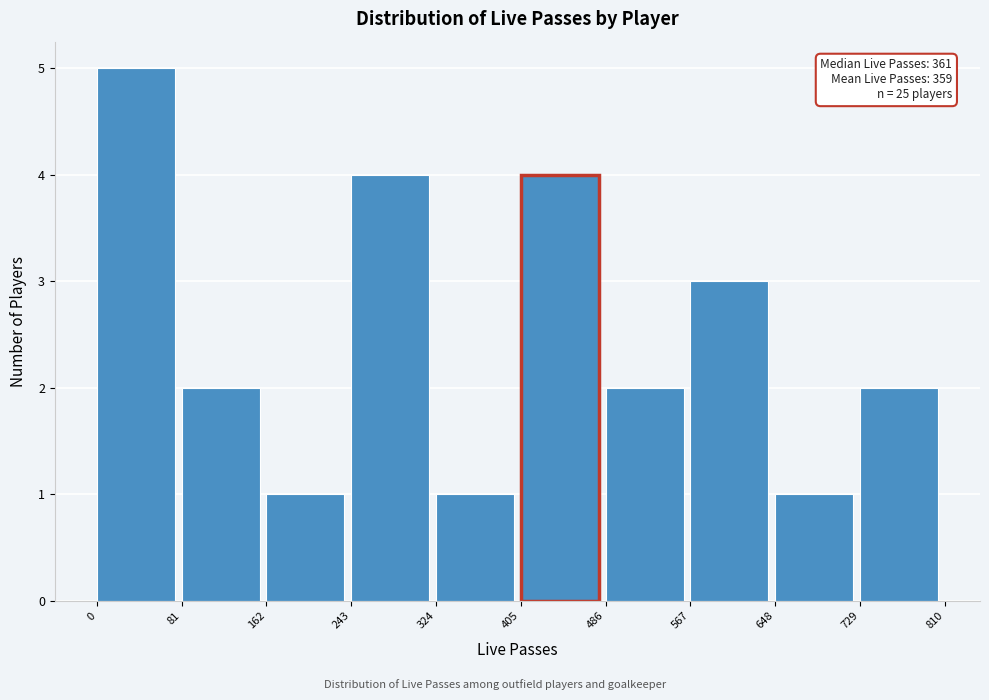

Which range on the x-axis has the tallest bar?

0 to 81